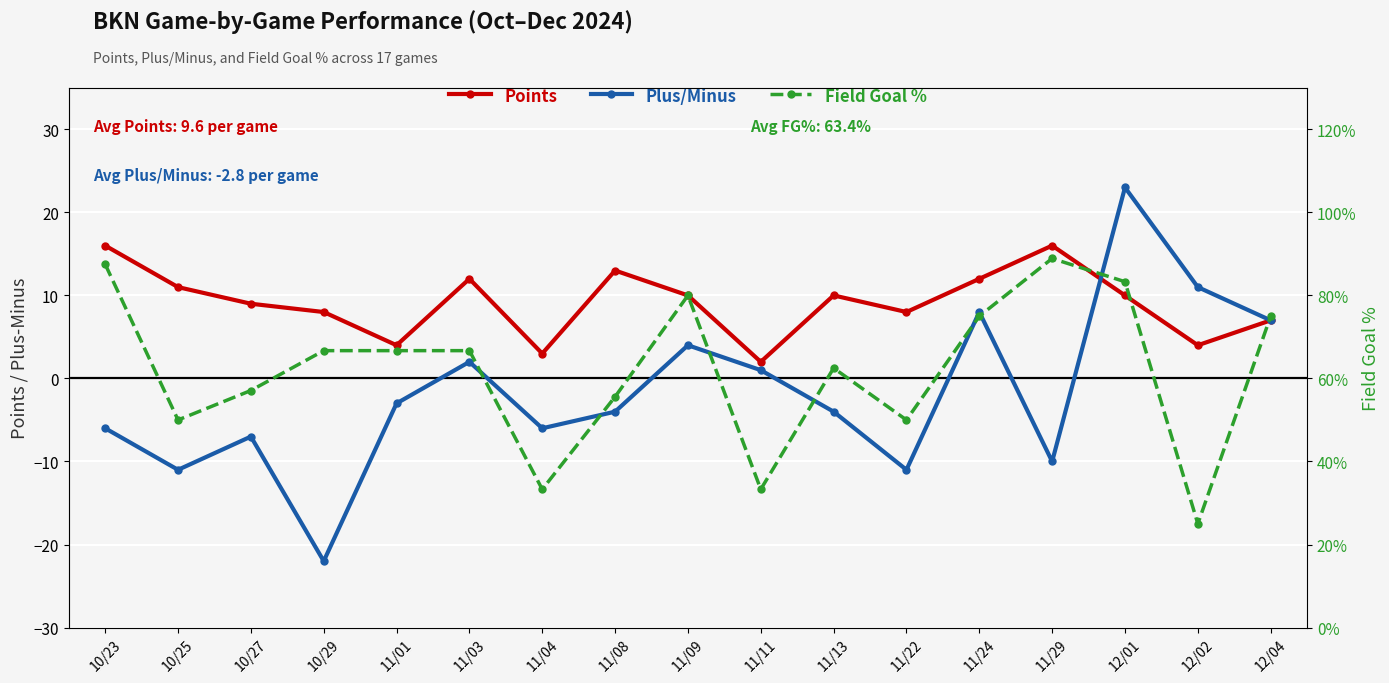

Rank the series at 12/01 from lowest to highest value.

points, plus_minus, field_goal_pct